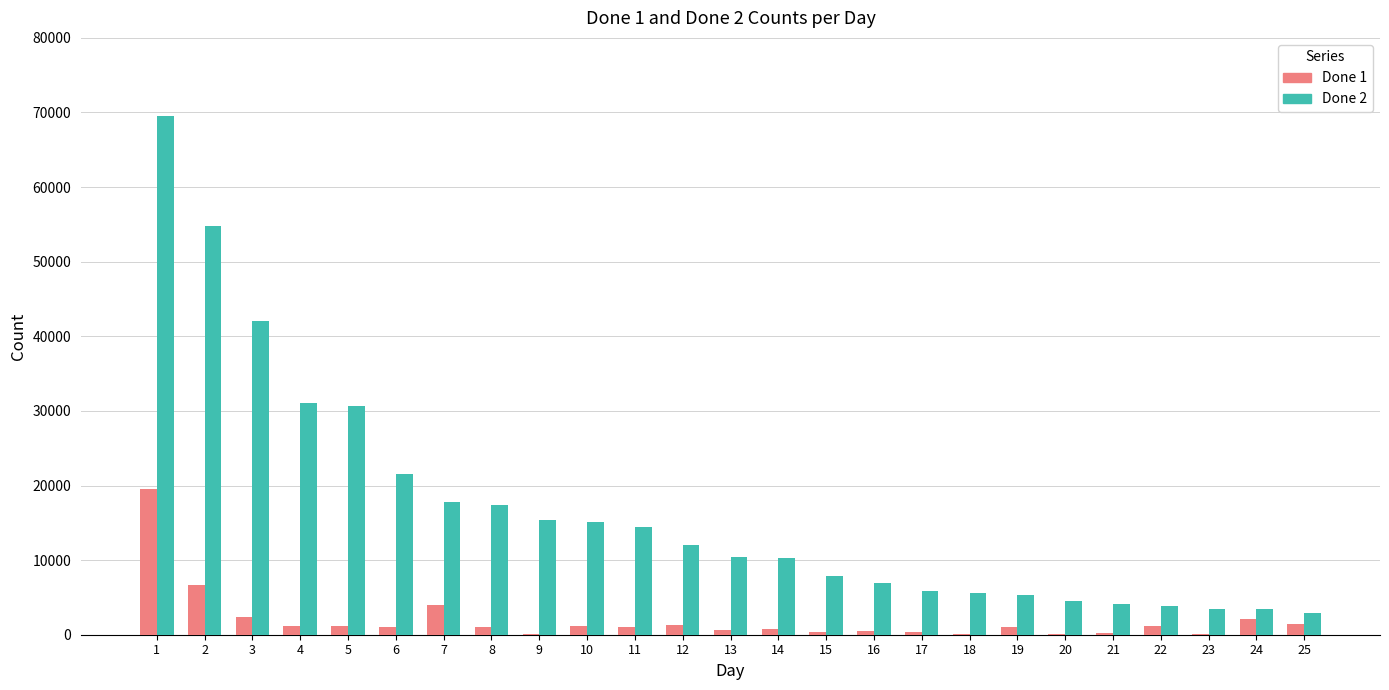

The value of Done 2 at 9 is 15436. True or false?

True